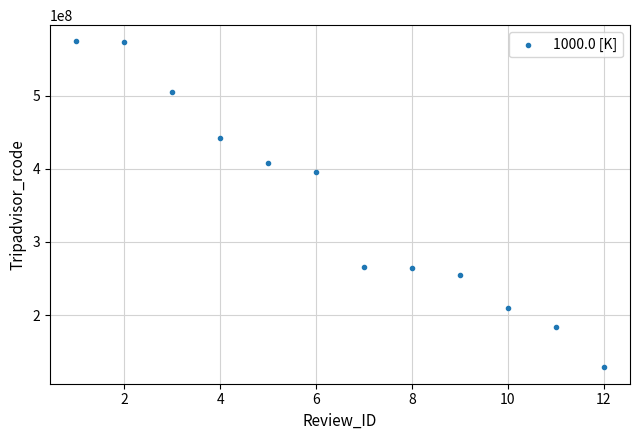

What is the average X value?

6